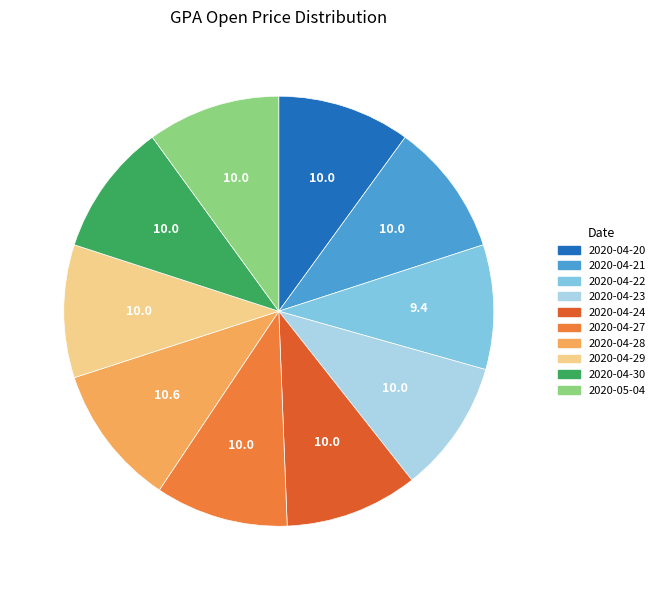

Do 2020-04-24 and 2020-04-27 together represent more than half of the pie?

No